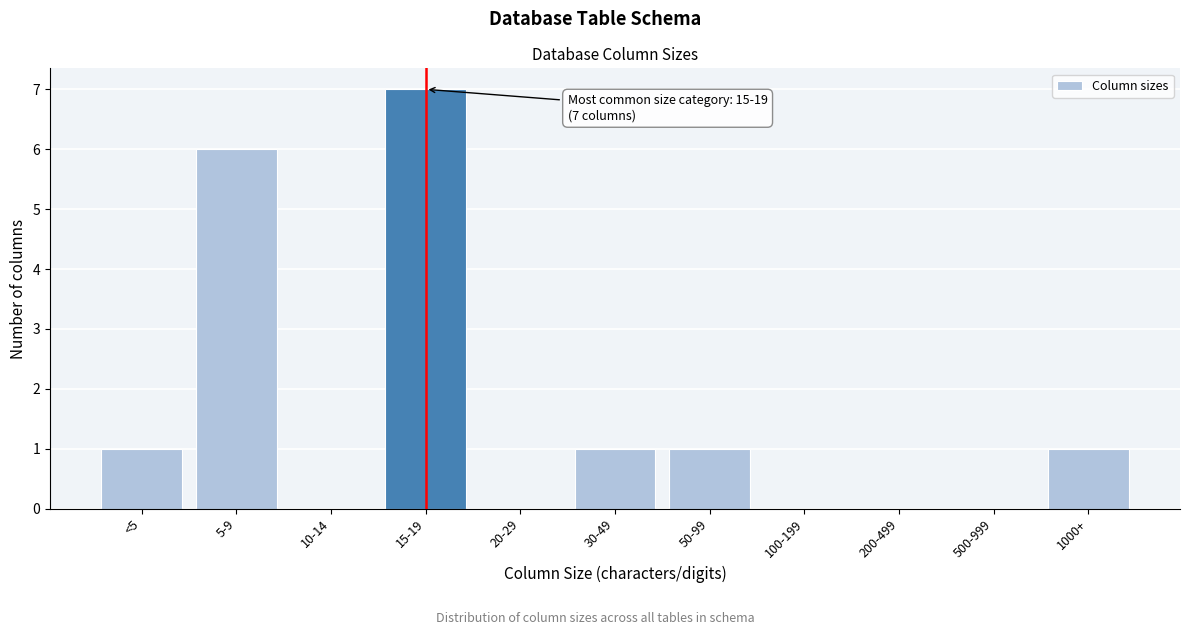

Reading left to right, transcribe all the data shown in this chart.

<5=1	5-9=6	10-14=0	15-19=7	20-29=0	30-49=1	50-99=1	100-199=0	200-499=0	500-999=0	1000+=1